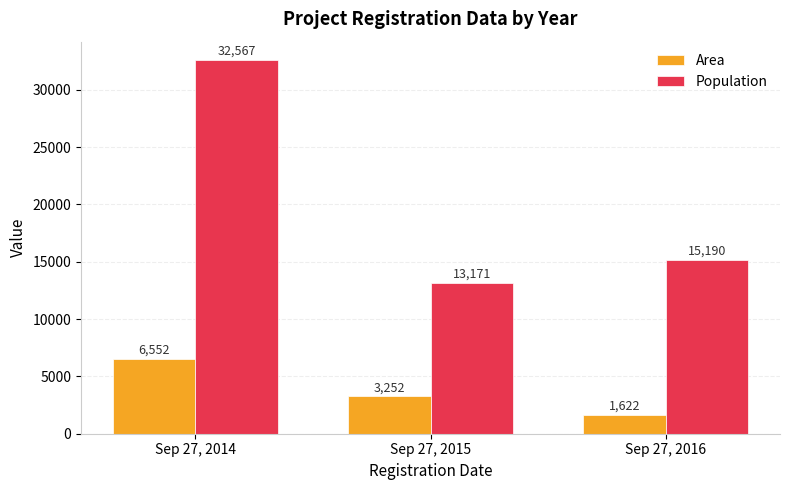

Which series has the widest spread of values?

Population